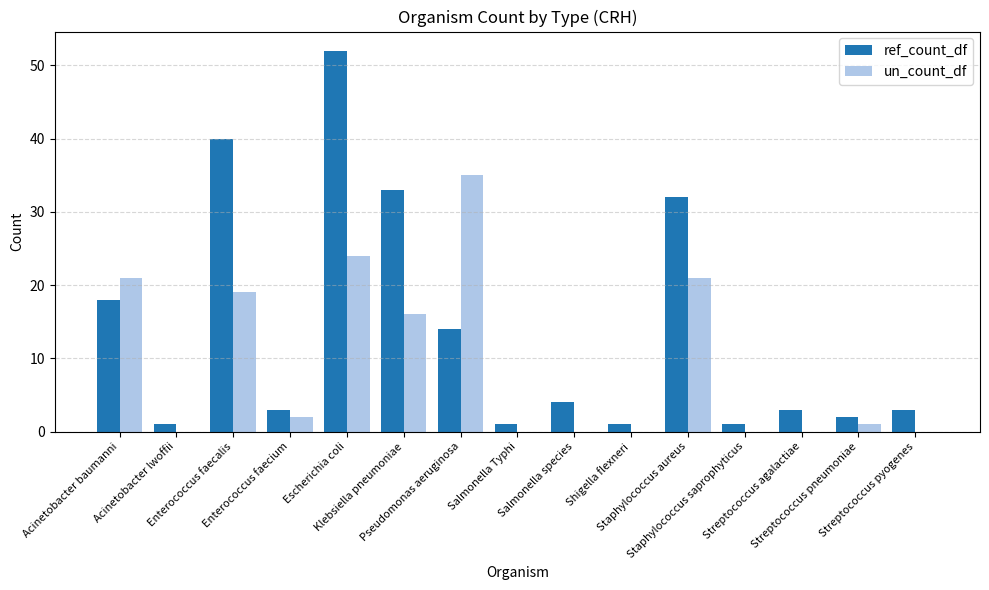

What is the total value across all series at Acinetobacter baumanni?

39